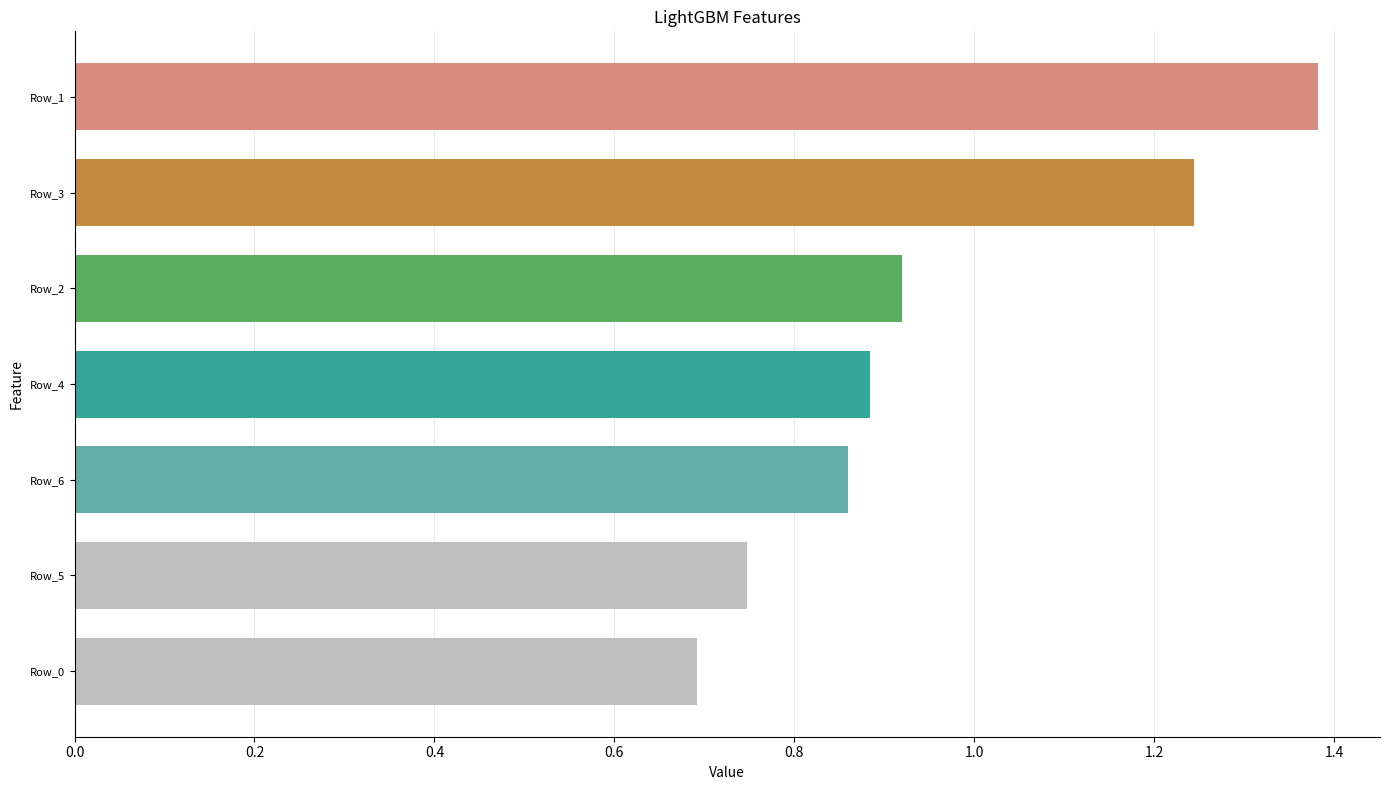

How many values are between 0 and 1?

5